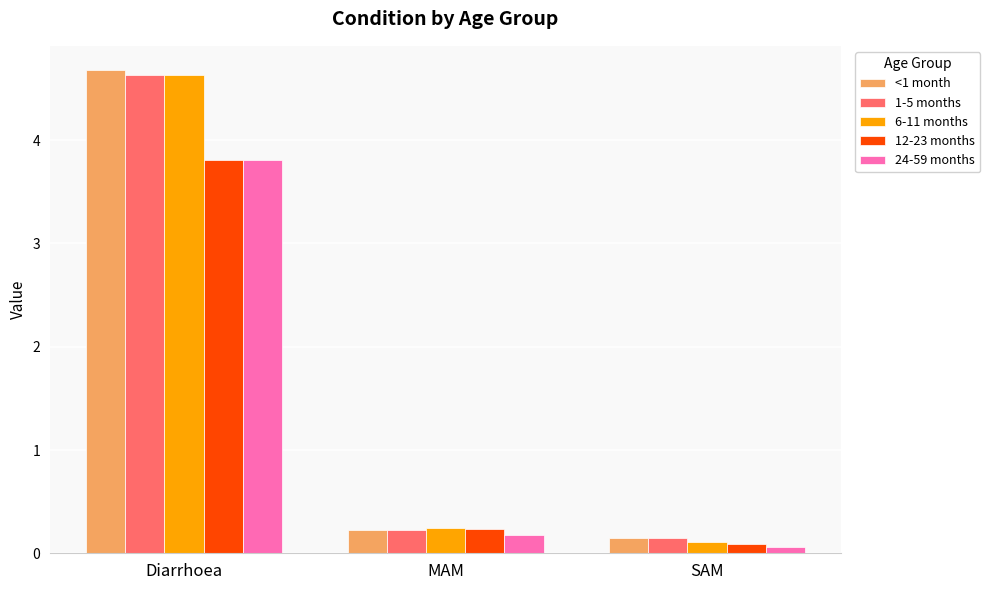

What is the value of the 12-23 months bar at the 3rd from the left?

0.1